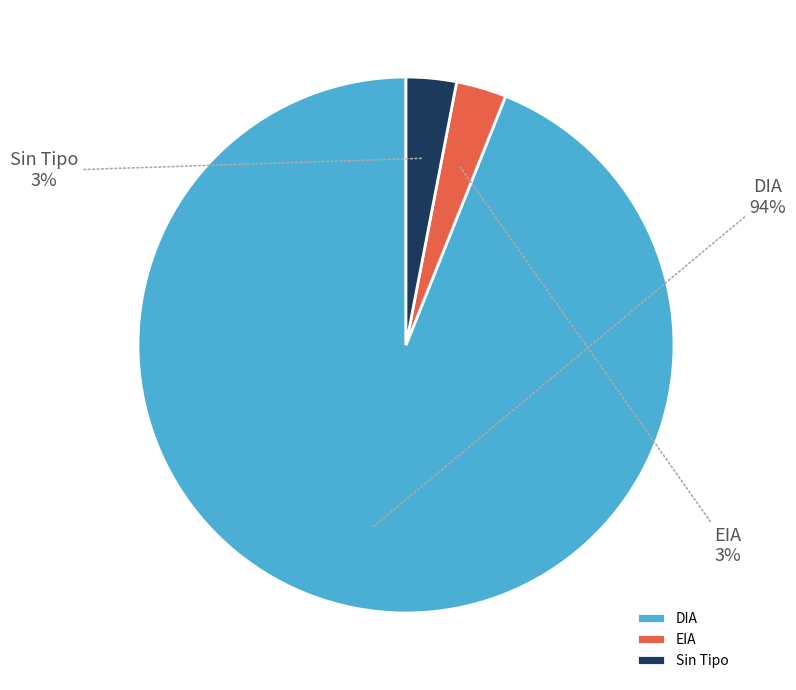

How many segments does this pie chart have?

3